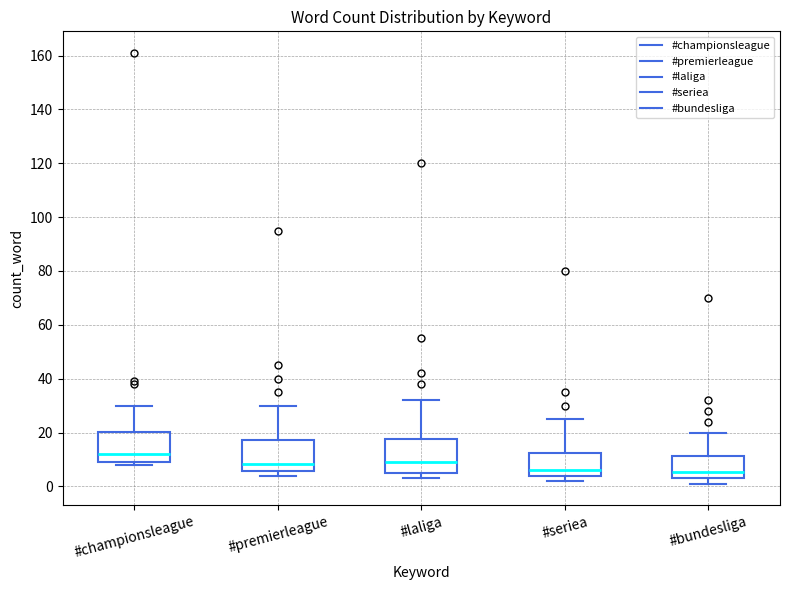

Reading left to right, read every box against the y-axis: the position of its median line, the range the box covers, and the ends of its whiskers. The values are not printed on the chart, so give them approximately, as read against the axis.

#championsleague: median 12, box 10 to 20, whiskers 8 to 30
#premierleague: median 8, box 6 to 18, whiskers 4 to 30
#laliga: median 10, box 6 to 18, whiskers 4 to 32
#seriea: median 6, box 4 to 12, whiskers 2 to 26
#bundesliga: median 6, box 4 to 12, whiskers 2 to 20